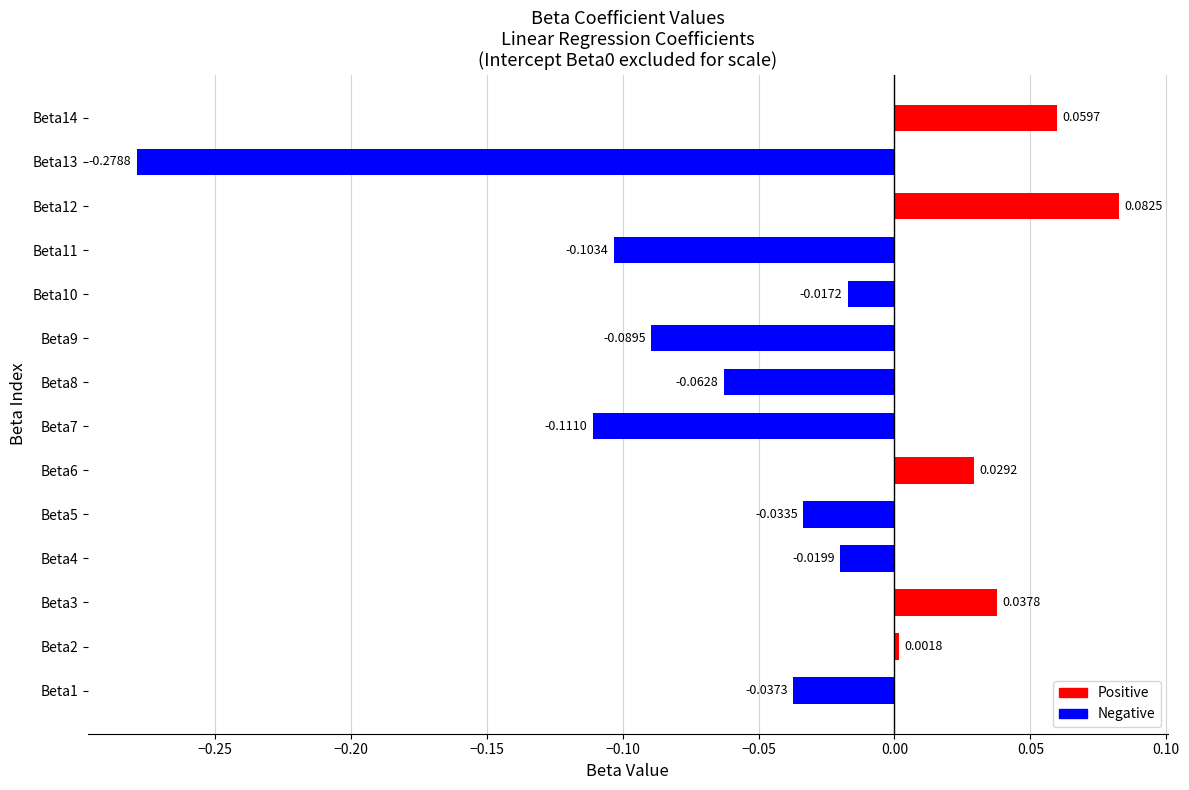

Which has a higher value, Beta1 or Beta9?

Beta1